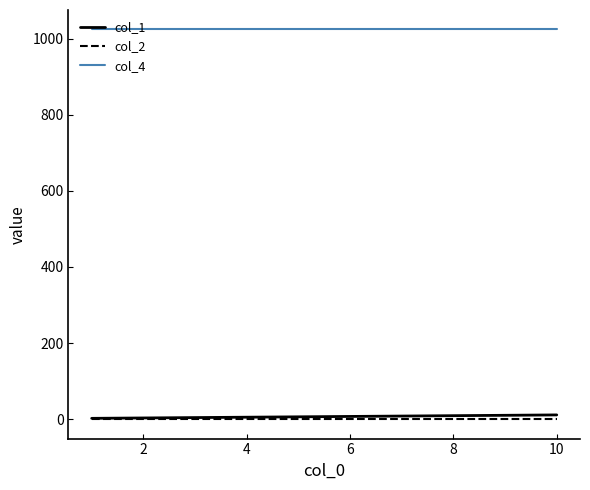

Which series has the largest total across all categories?

col_4